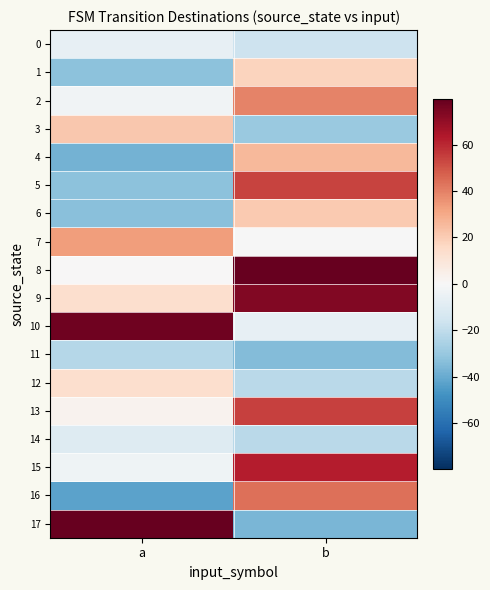

List the series in order of their peak value, lowest first.

11, 14, 0, 12, 1, 6, 3, 4, 7, 2, 16, 5, 13, 15, 9, 10, 8, 17